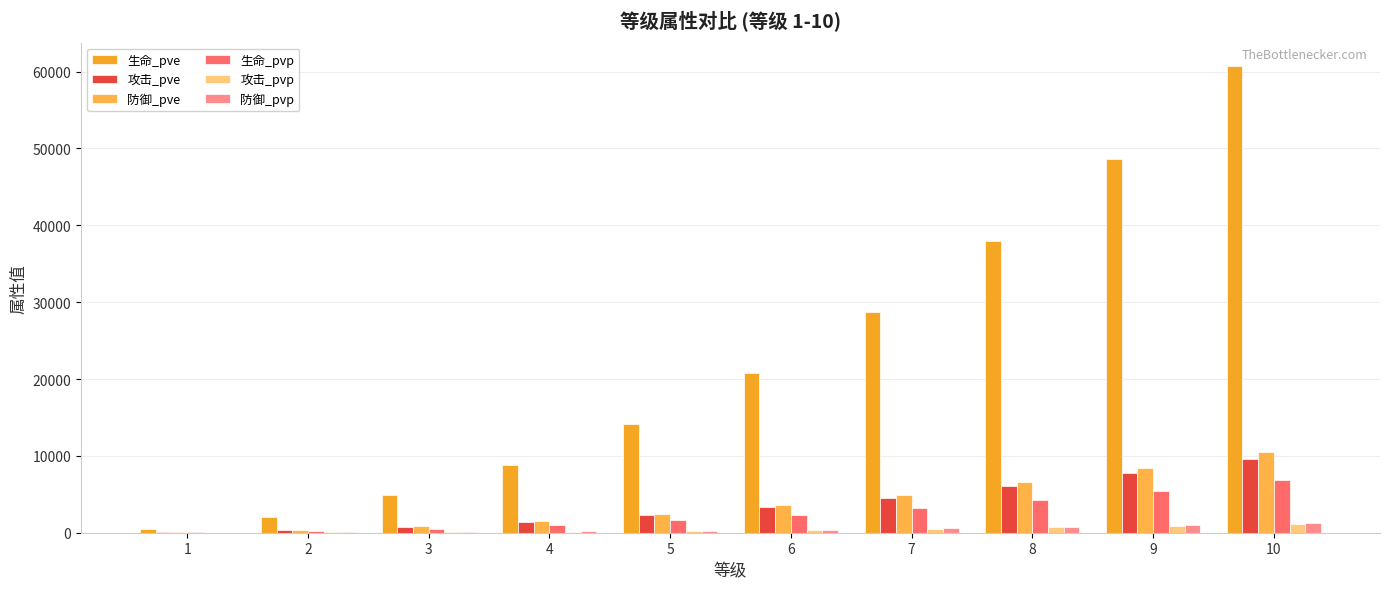

Rank the series by their maximum value, from highest to lowest.

生命_pve, 防御_pve, 攻击_pve, 生命_pvp, 防御_pvp, 攻击_pvp